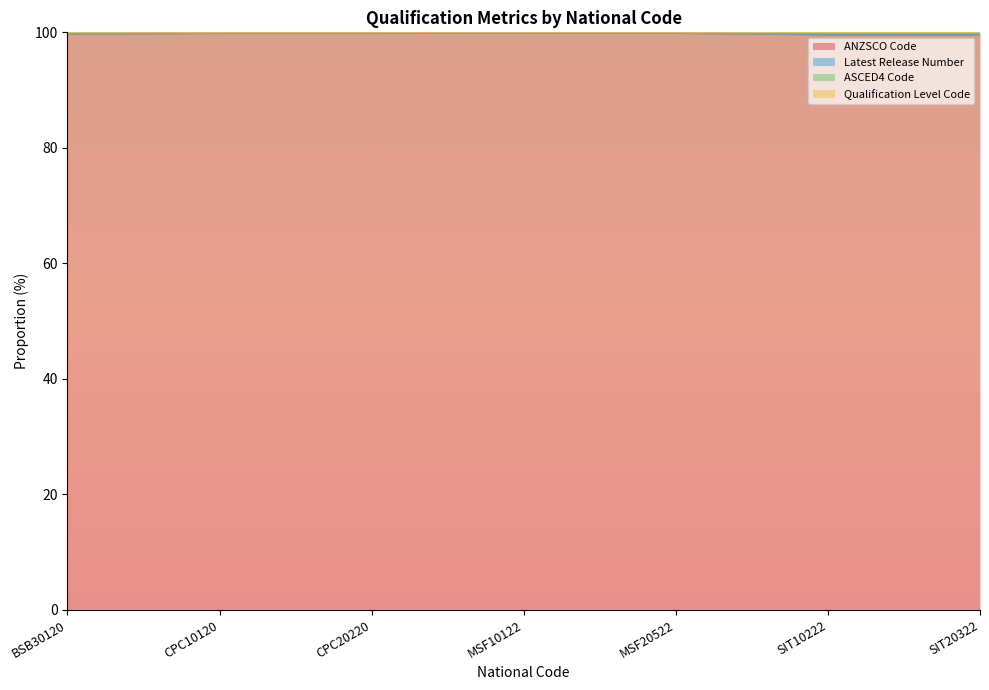

What is the lowest value of the ANZSCO Code series?

99.6